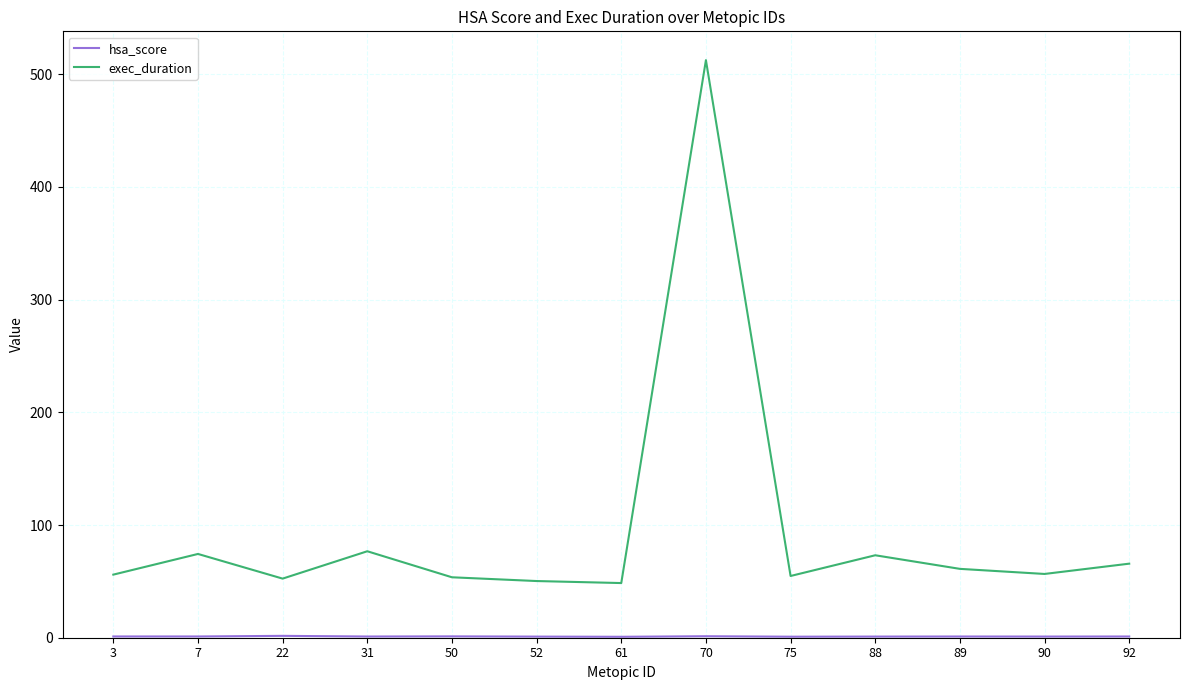

At which label does exec_duration first exceed 56?

7